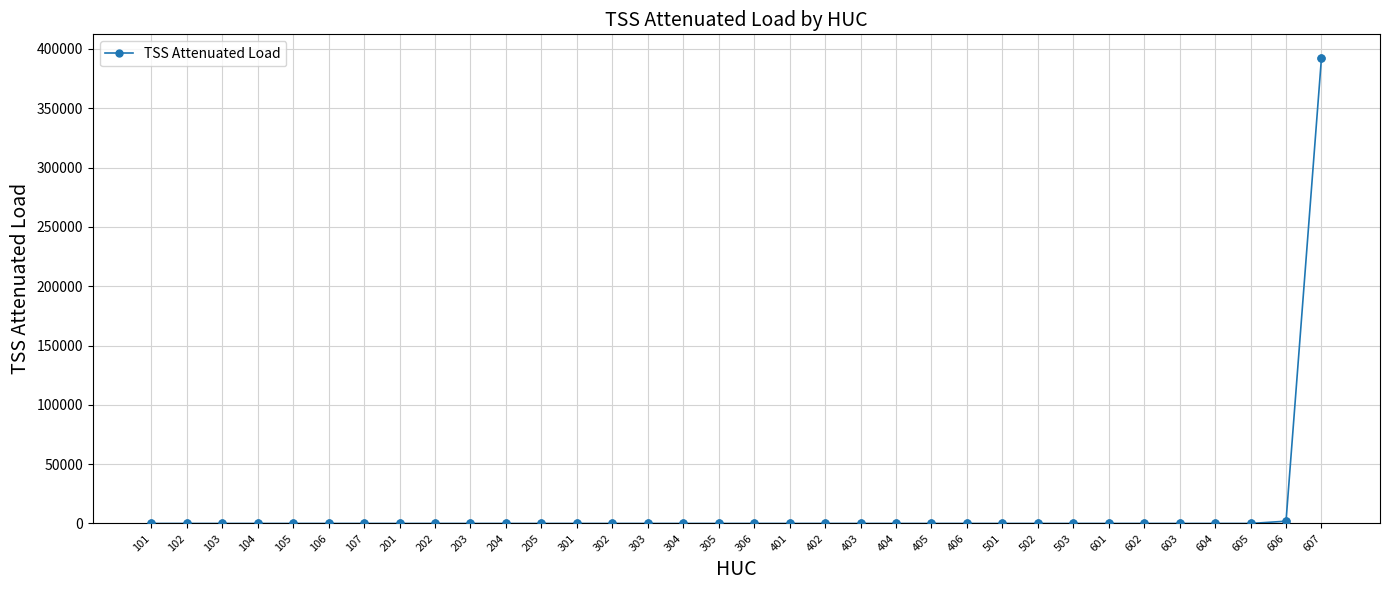

The value at 406 is 0.0. True or false?

True